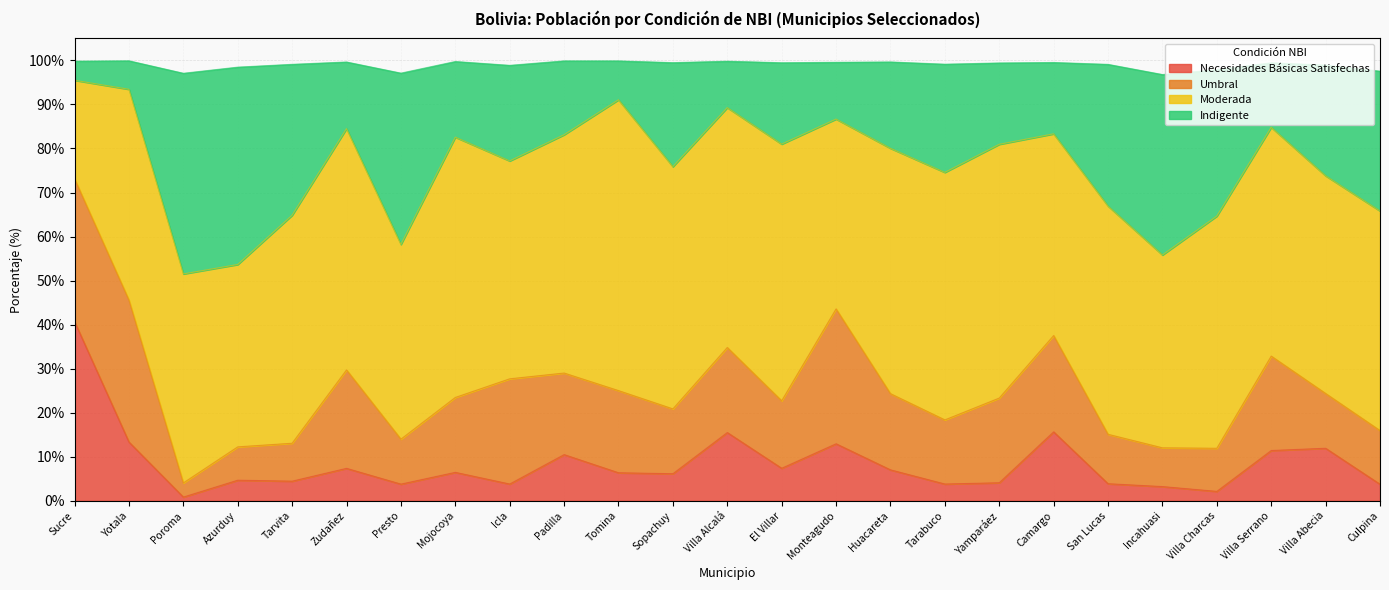

What is the average value of the Necesidades Básicas Satisfechas series?

8.5